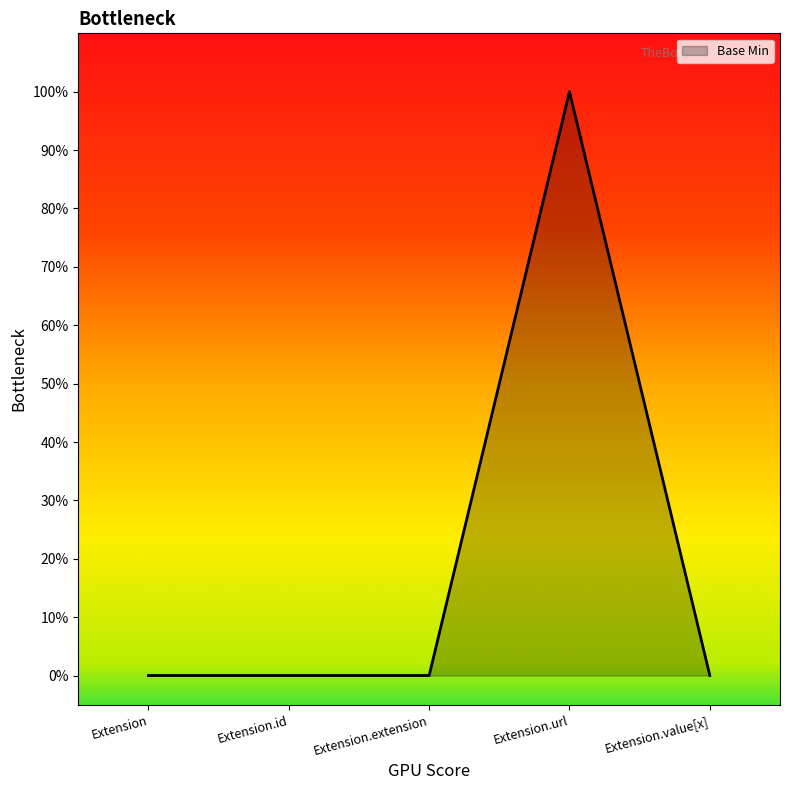

Does the chart have visible grid lines?

No